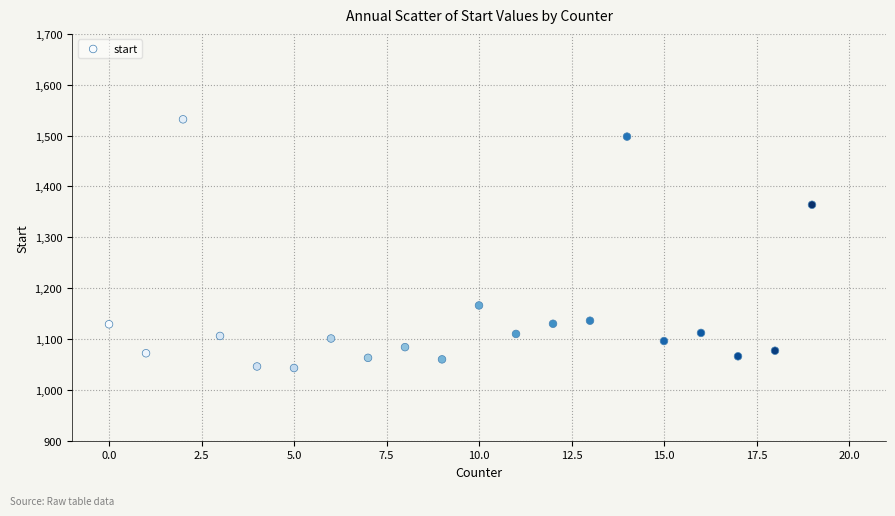

What is the range of X values (max minus min)?

19